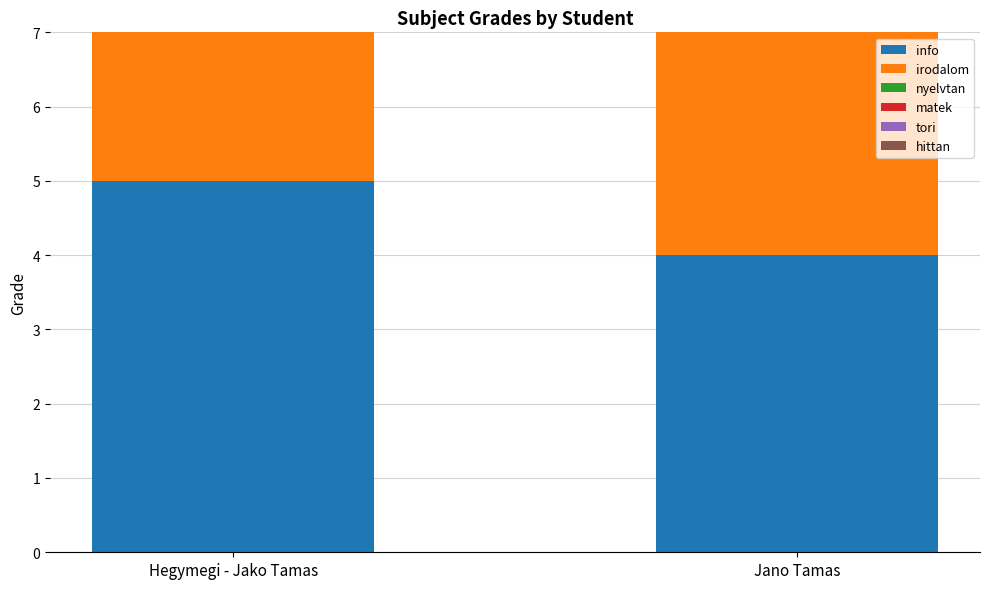

What is the approximate value of info at Jano Tamas?

4.0